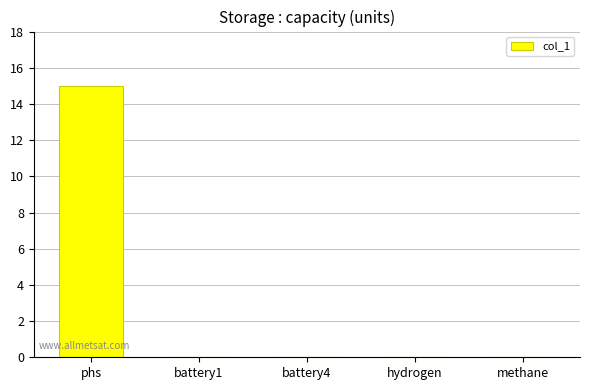

The value at hydrogen is 8. True or false?

False